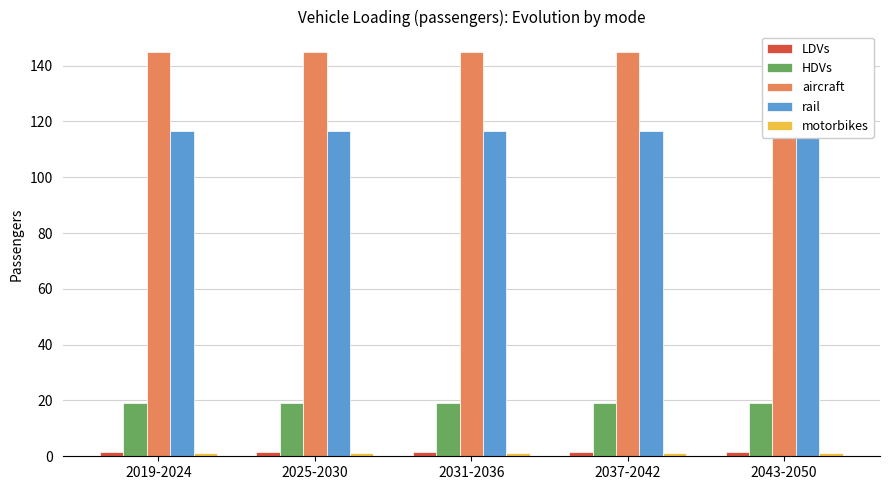

What is the maximum value shown in the chart?

145.0